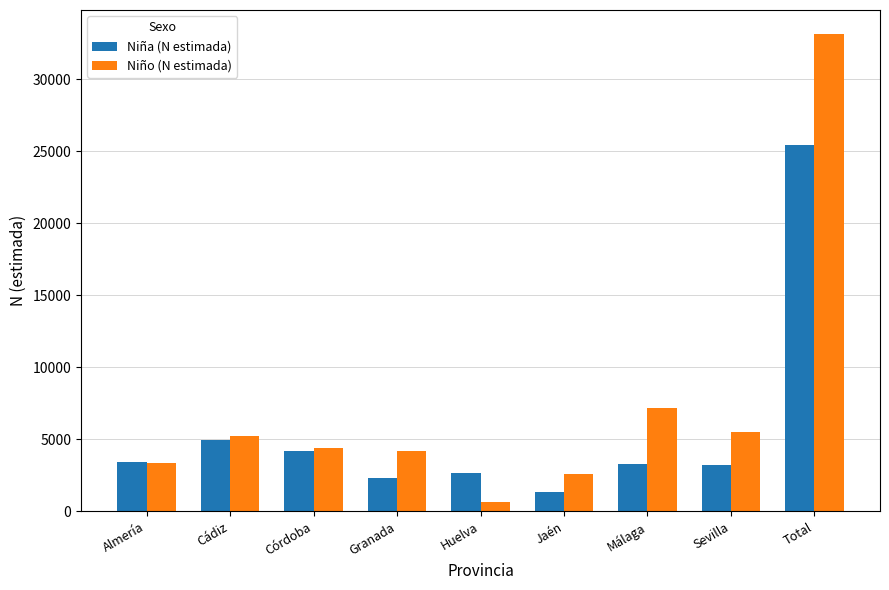

Where does the Niña (N estimada) series first go above 3288?

Almería